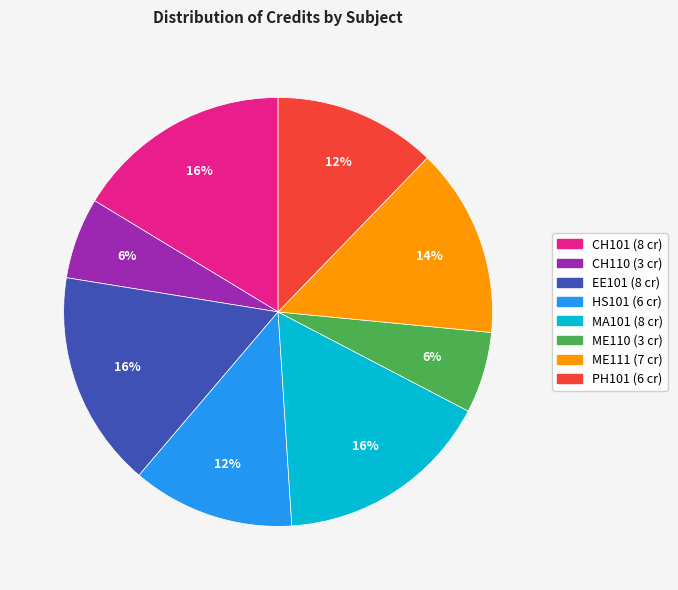

To the nearest percent, what percentage of the pie is CH101?

16%